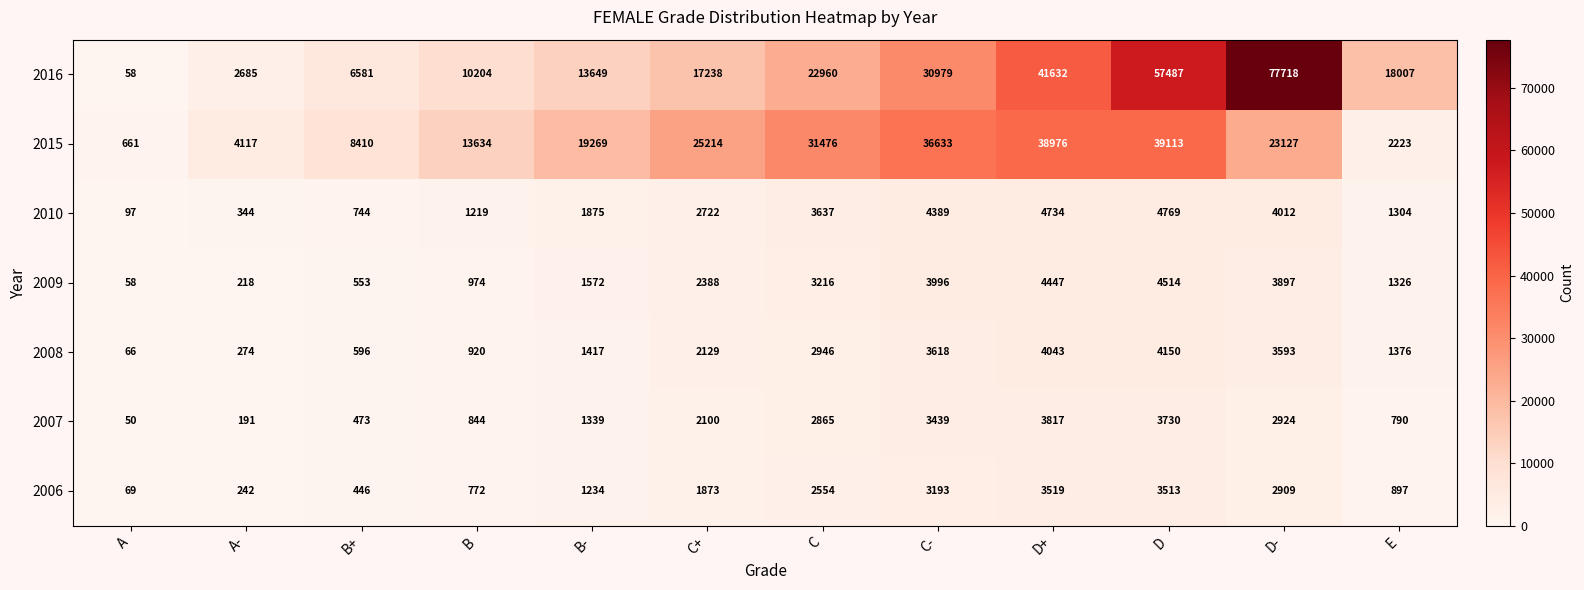

Read the 2008 value at B+.

596